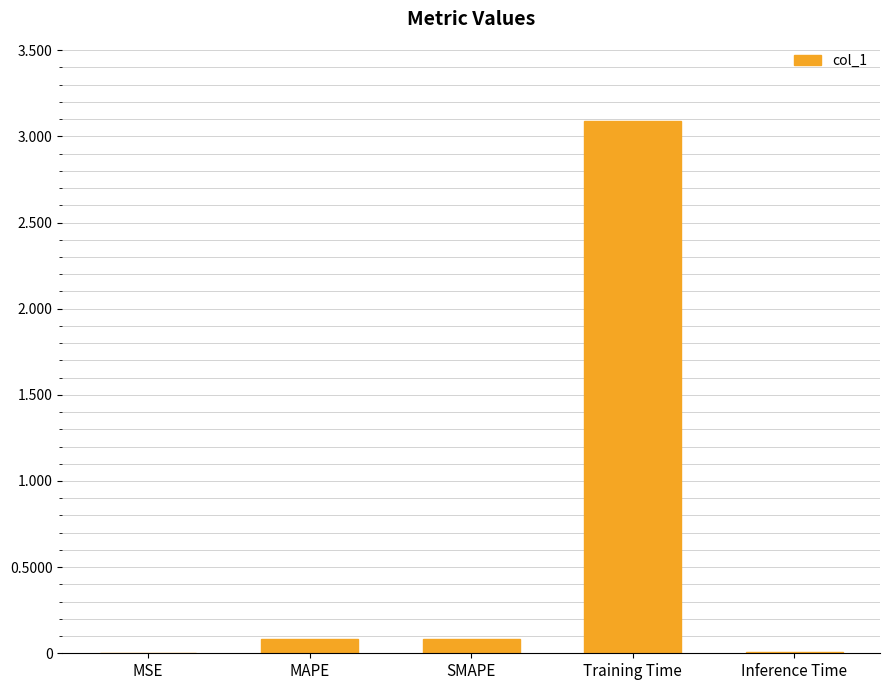

At which category does the chart reach its peak across all series?

Training Time